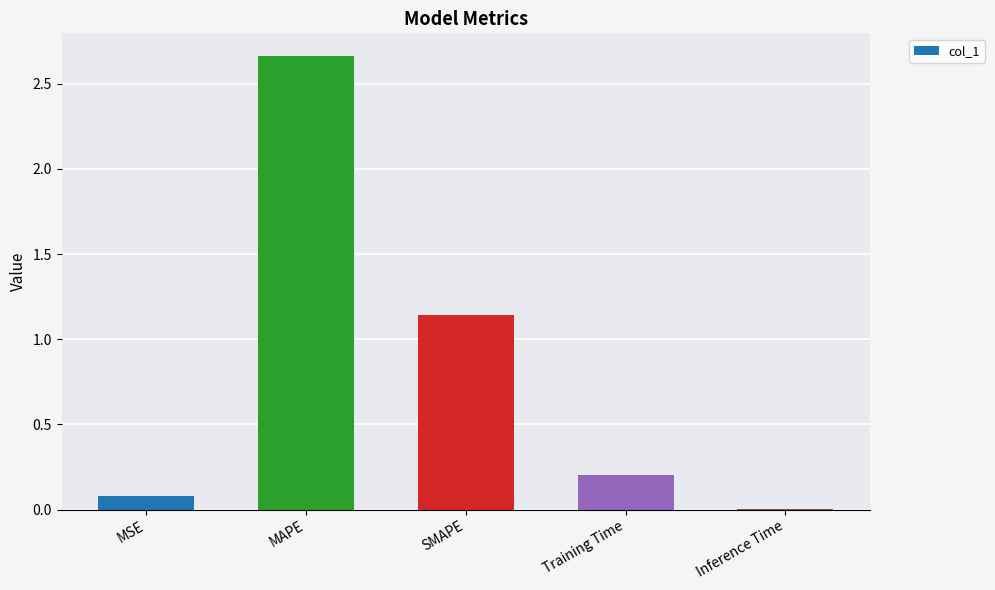

Does the chart contain stacked bars?

No